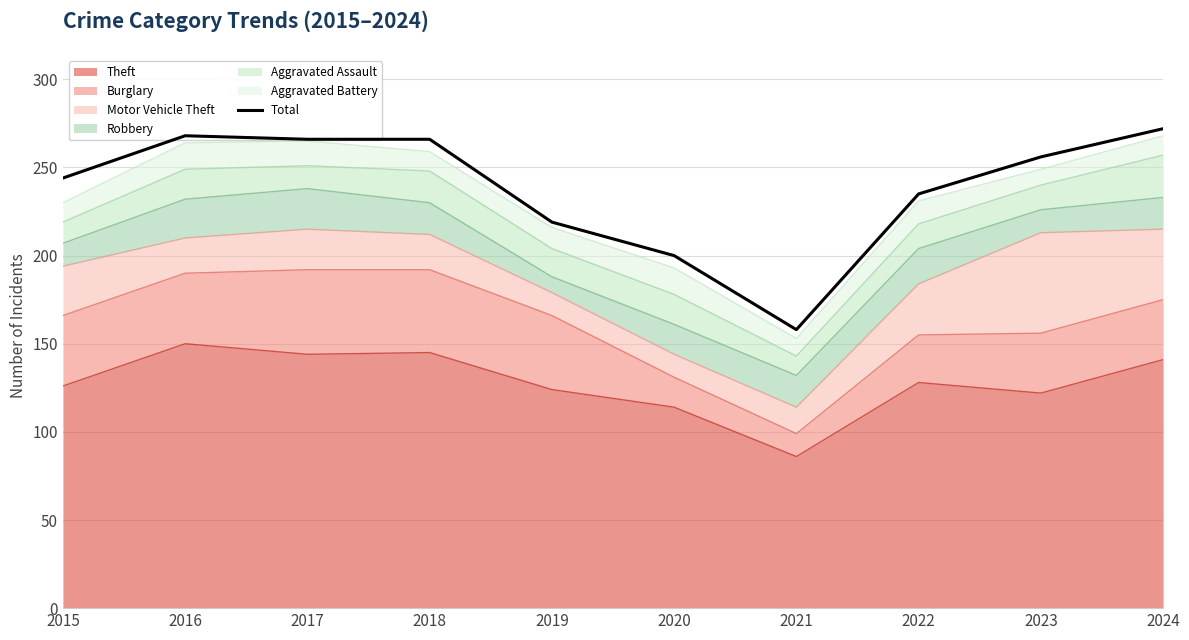

Rank the categories by value from highest to lowest.

2024, 2016, 2017, 2018, 2023, 2015, 2022, 2019, 2020, 2021